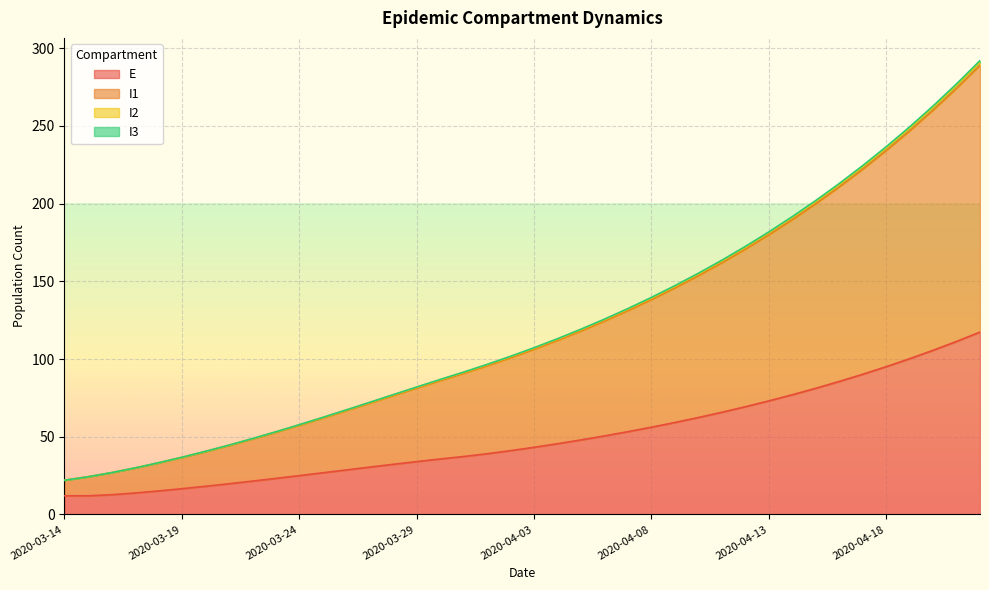

The value of I1 at 2020-04-01 is 96.5. True or false?

True